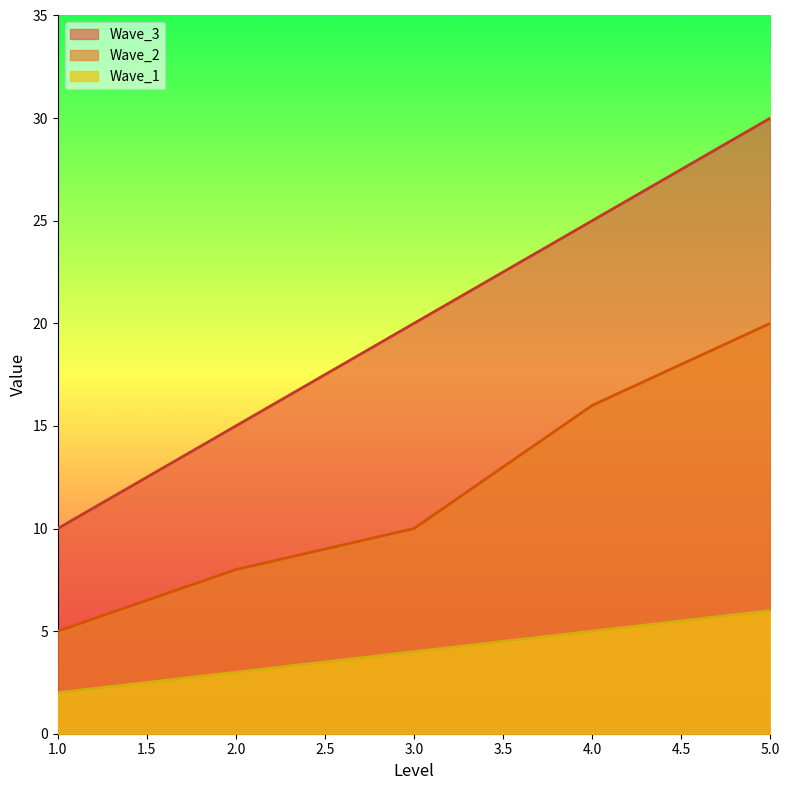

How many lines are shown in the chart?

3